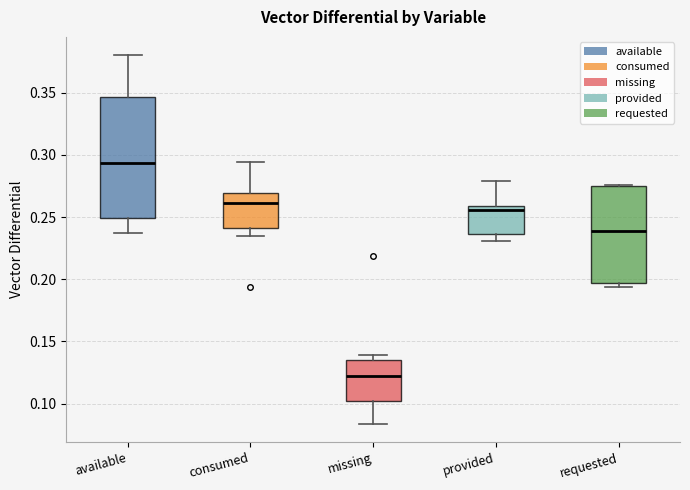

Which box is the tallest, from its lower edge to its upper edge?

available